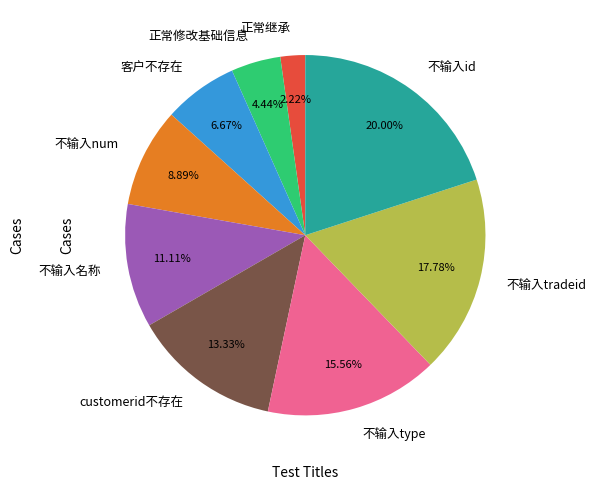

Do 不输入名称 and 客户不存在 together represent more than half of the pie?

No